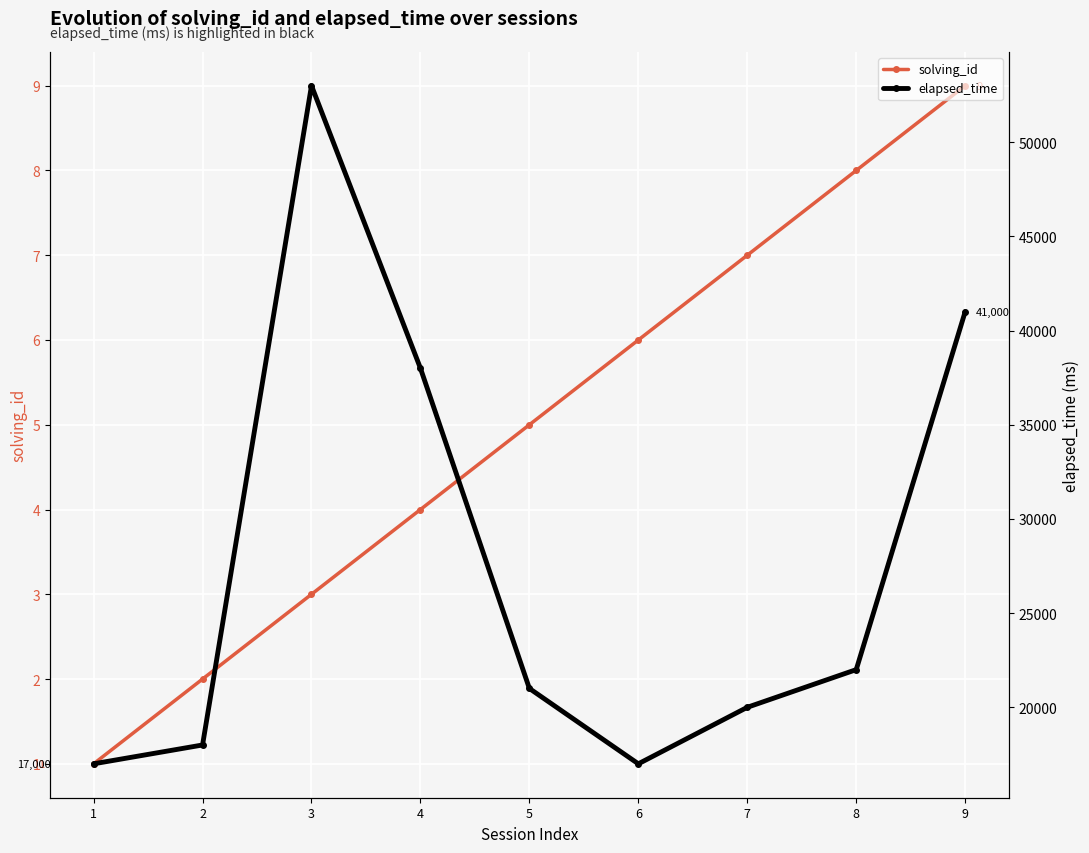

True or false: elapsed_time has a value of 27167 at 2.

False